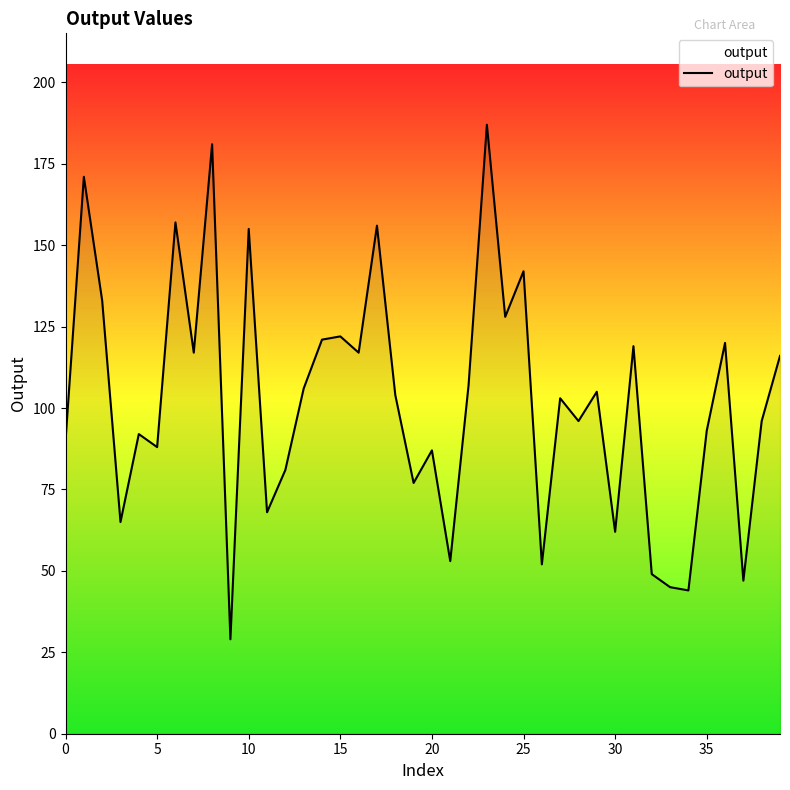

What is the maximum value shown in the chart?

187